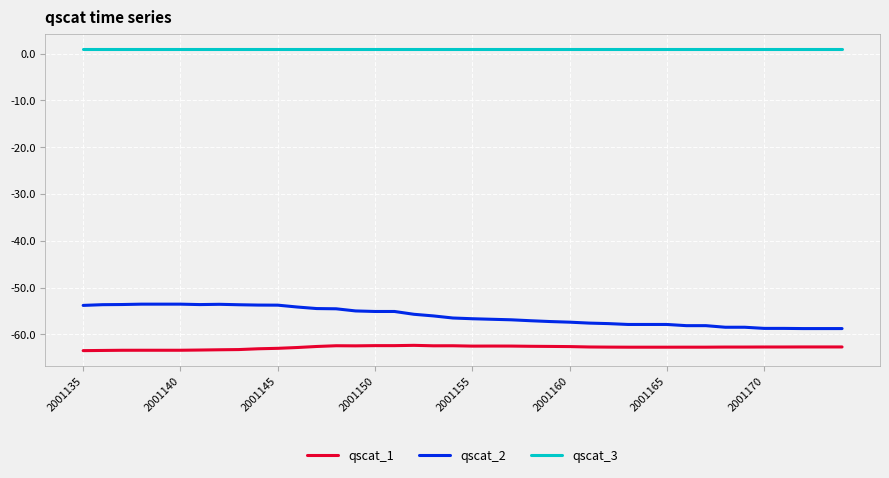

What is the highest value of the qscat_1 series?

-62.3